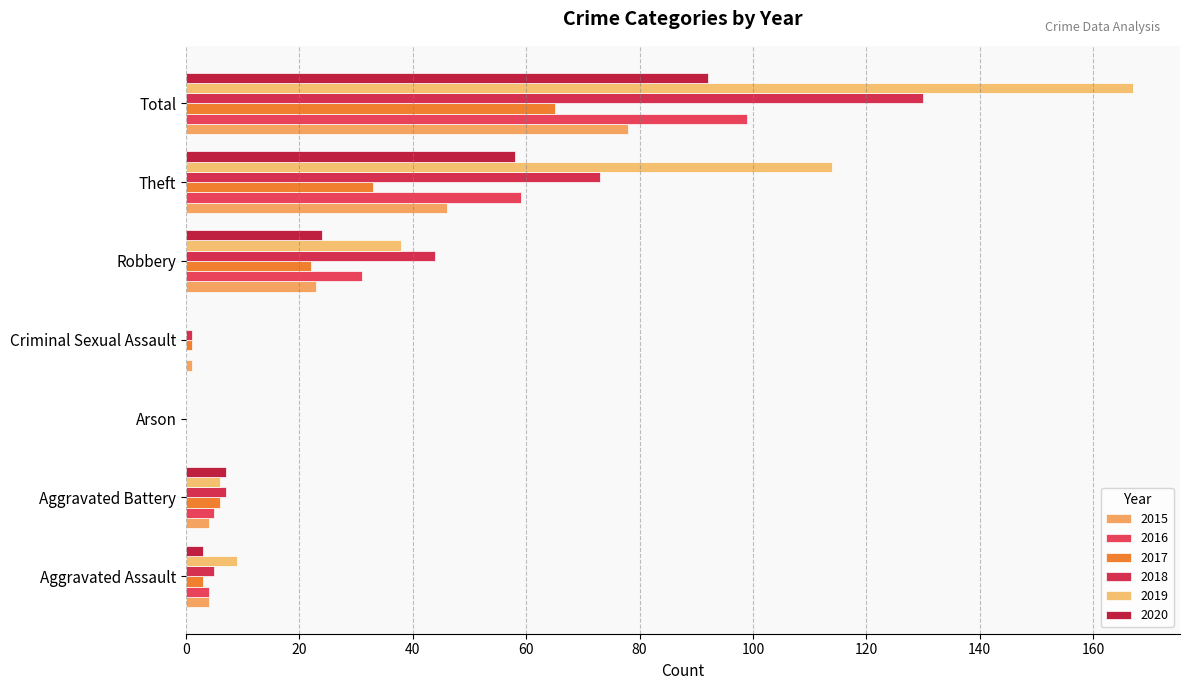

What is the average value of the 2017 series?

19